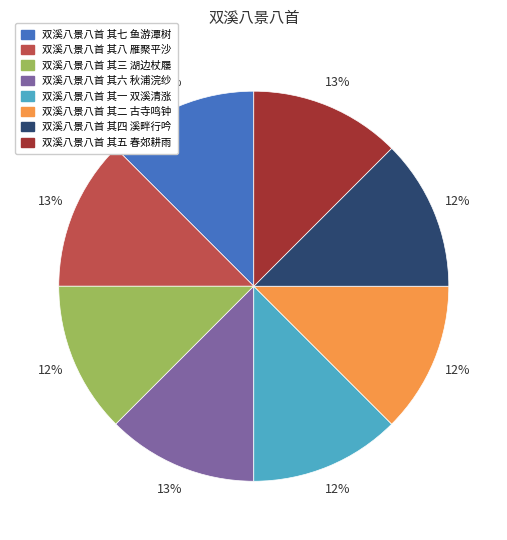

To the nearest percent, what percentage of the pie is 双溪八景八首 其六 秋浦浣纱?

13%